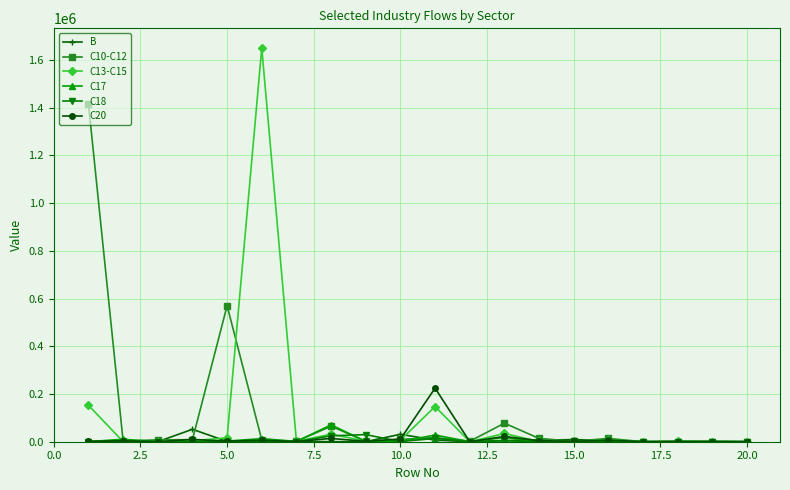

True or false: C18 and C13-C15 cross at least once.

True